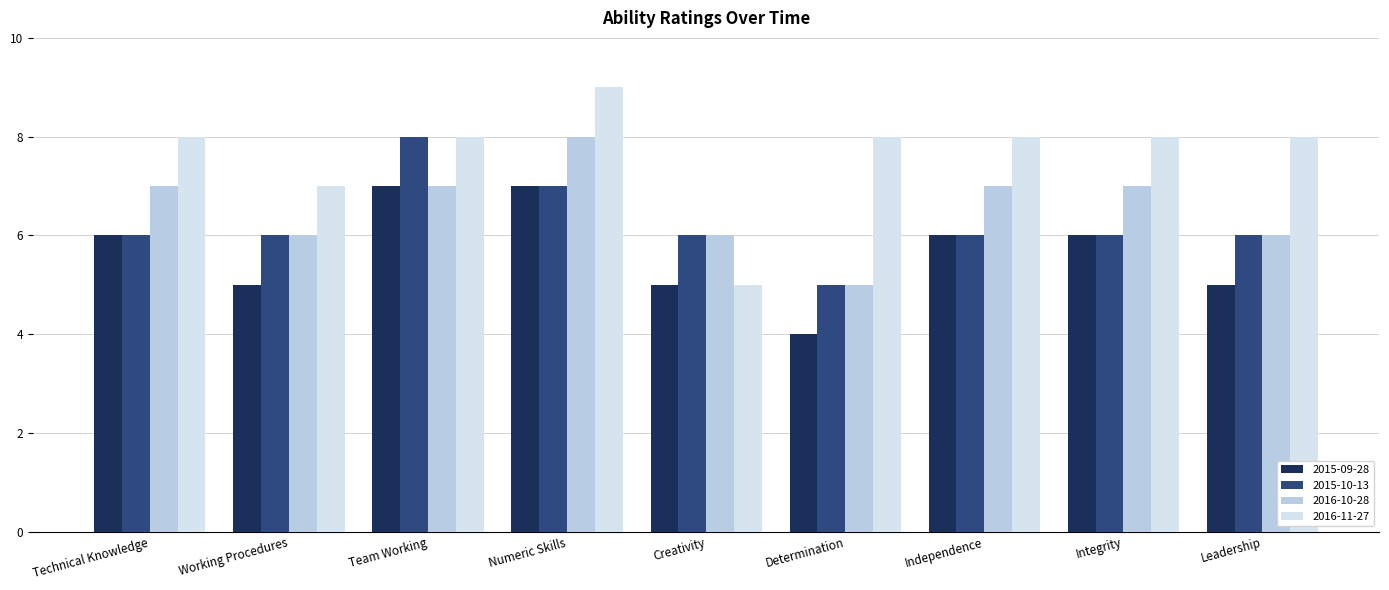

True or false: 2016-10-28 has a value of 7 at Determination.

False